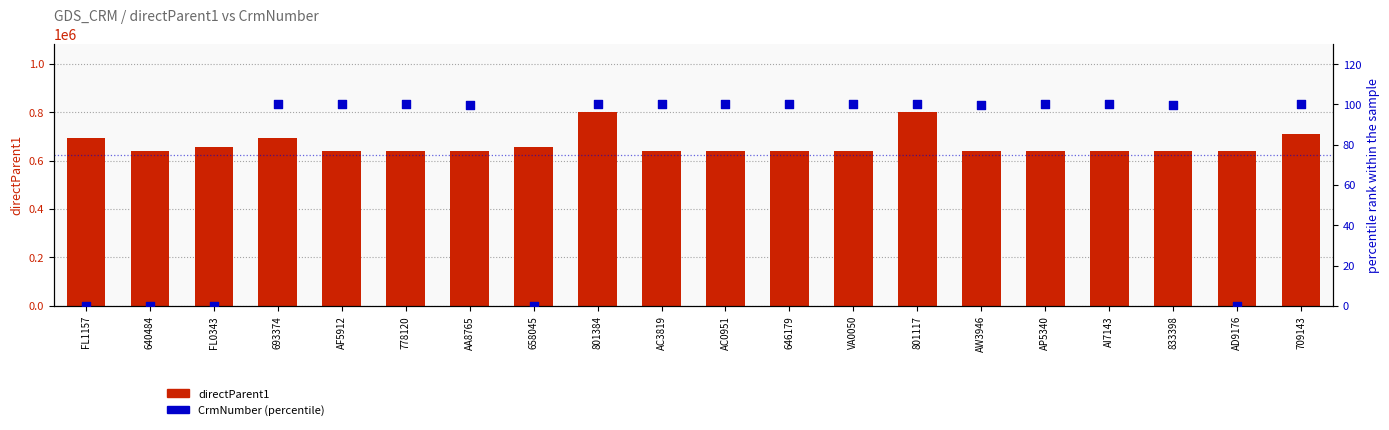

What is the total value across all series at 646179?

640584.0